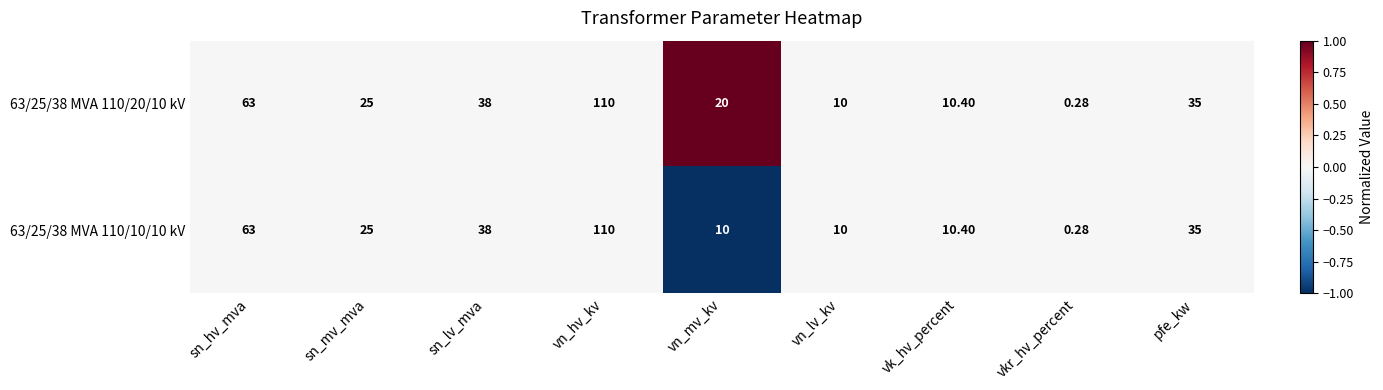

What is the greatest value displayed?

110.0